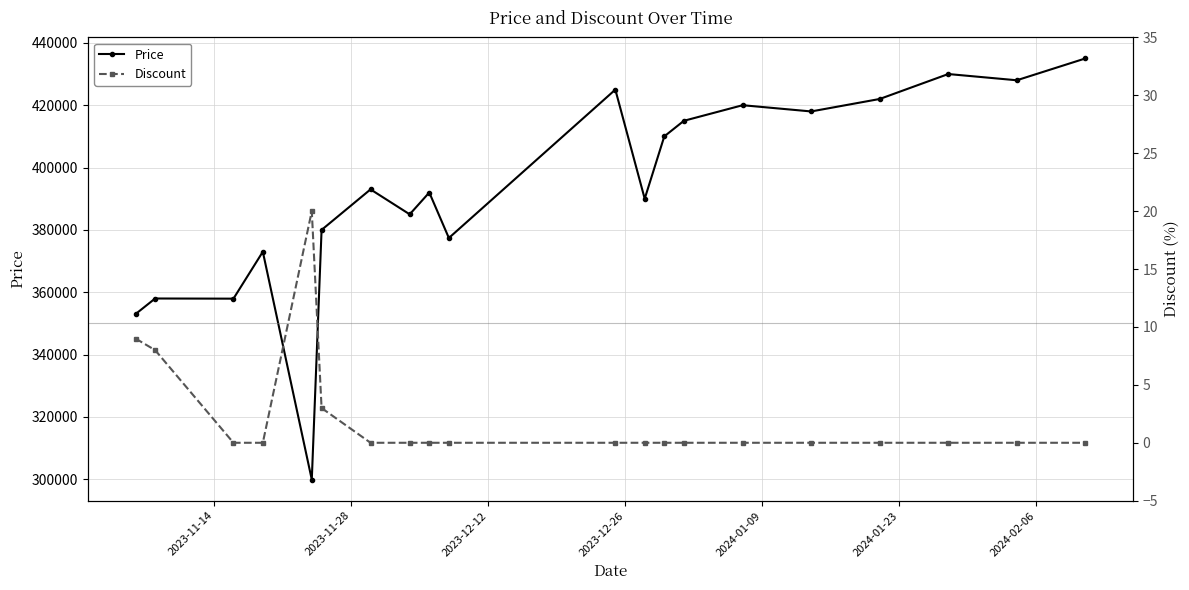

In Discount, how many points are higher than both neighbors (excluding endpoints)?

1